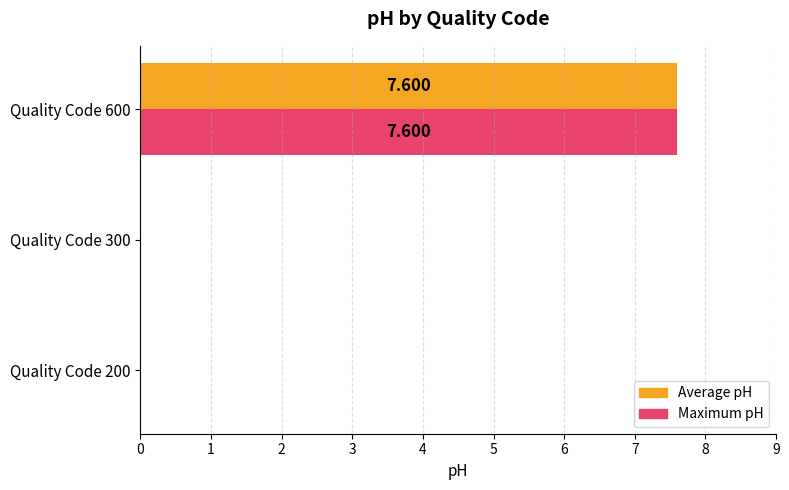

How many data points does each series have?

3